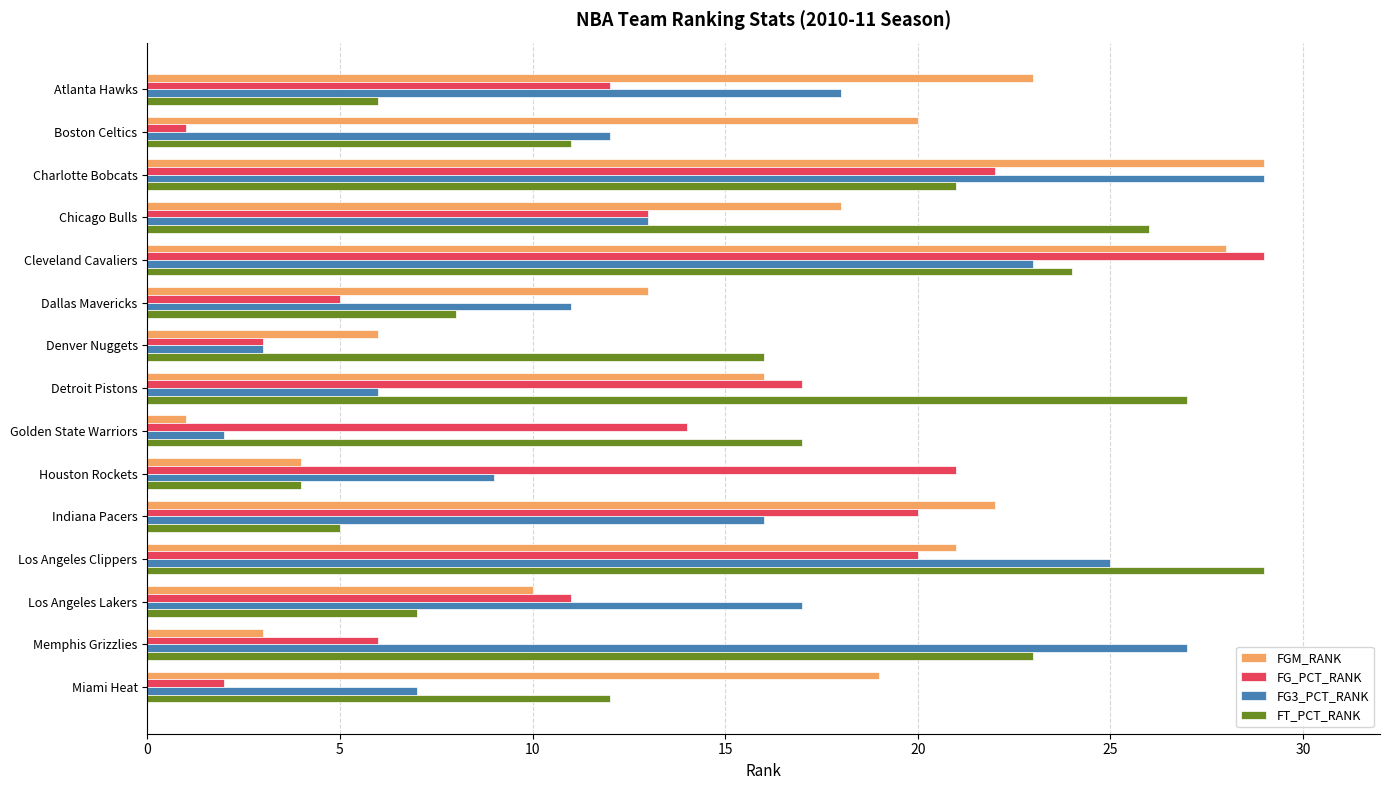

Rank the categories by FG3_PCT_RANK value from lowest to highest.

Golden State Warriors, Denver Nuggets, Detroit Pistons, Miami Heat, Houston Rockets, Dallas Mavericks, Boston Celtics, Chicago Bulls, Indiana Pacers, Los Angeles Lakers, Atlanta Hawks, Cleveland Cavaliers, Los Angeles Clippers, Memphis Grizzlies, Charlotte Bobcats